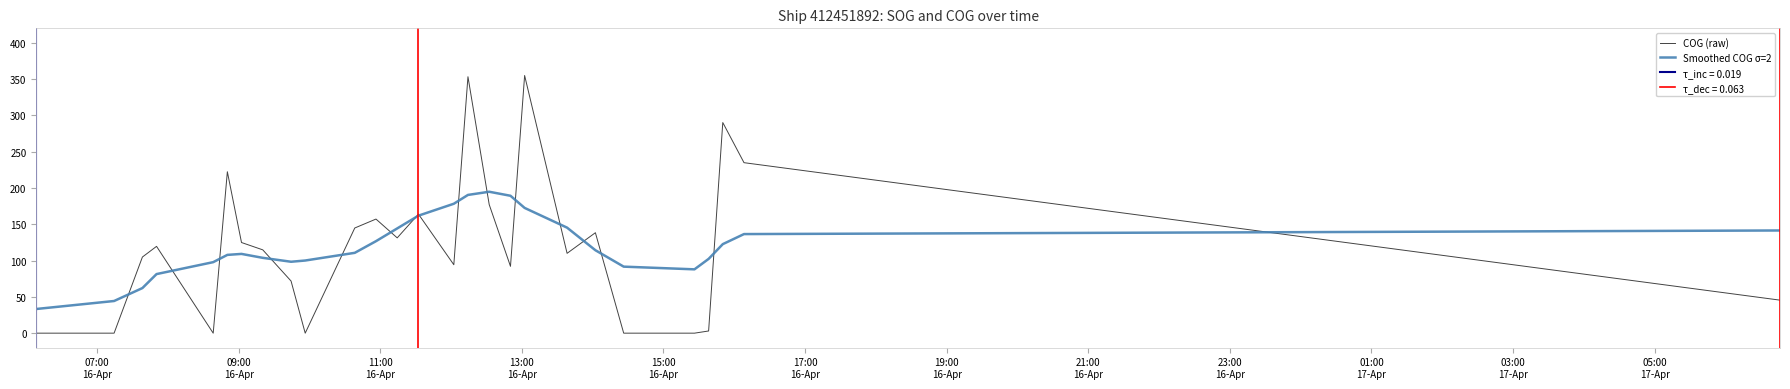

What is the maximum value for Smoothed COG σ=2?

194.8